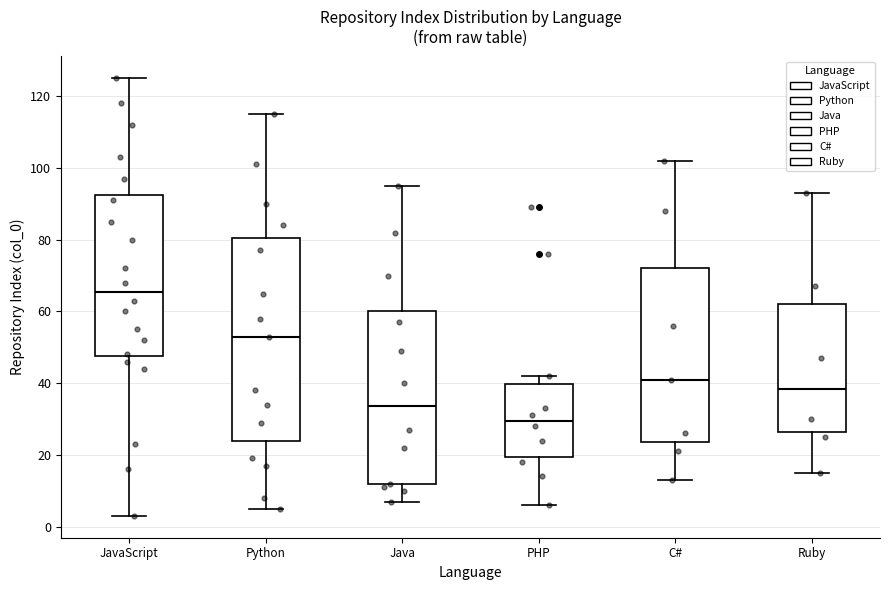

Which box's median line is the lowest?

PHP